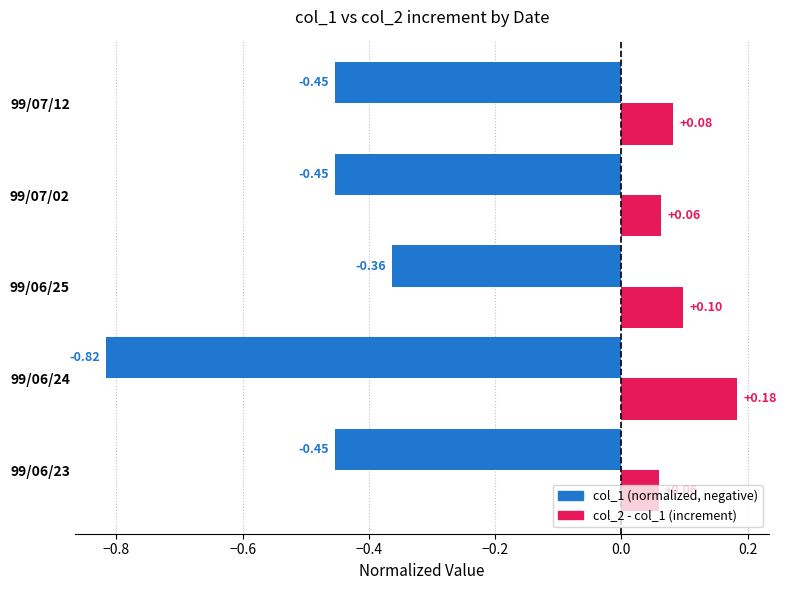

At which category is the sum across all series the highest?

99/06/25